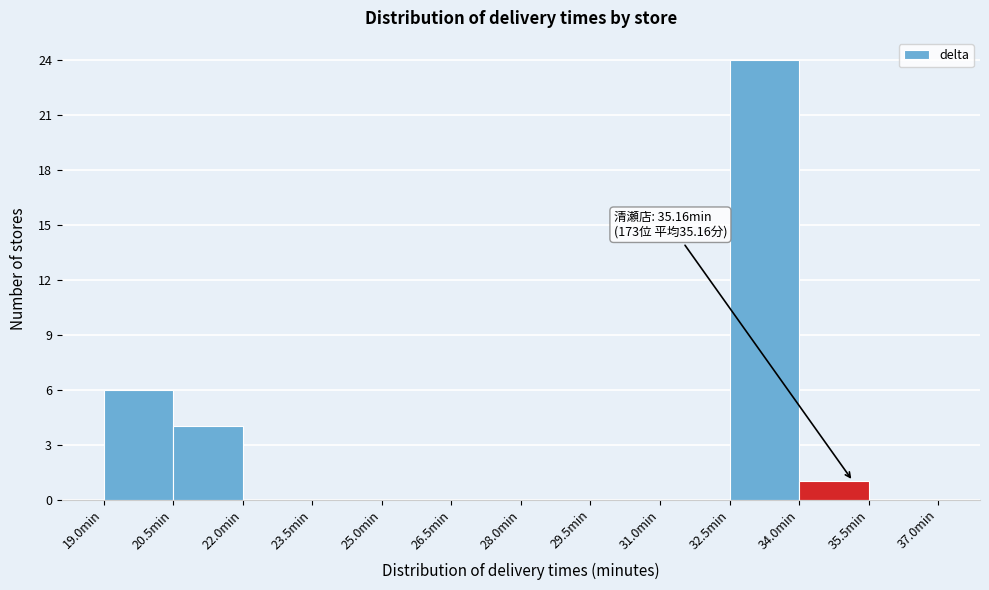

Over which range of the x-axis is the bar tallest?

32.5 to 34.0